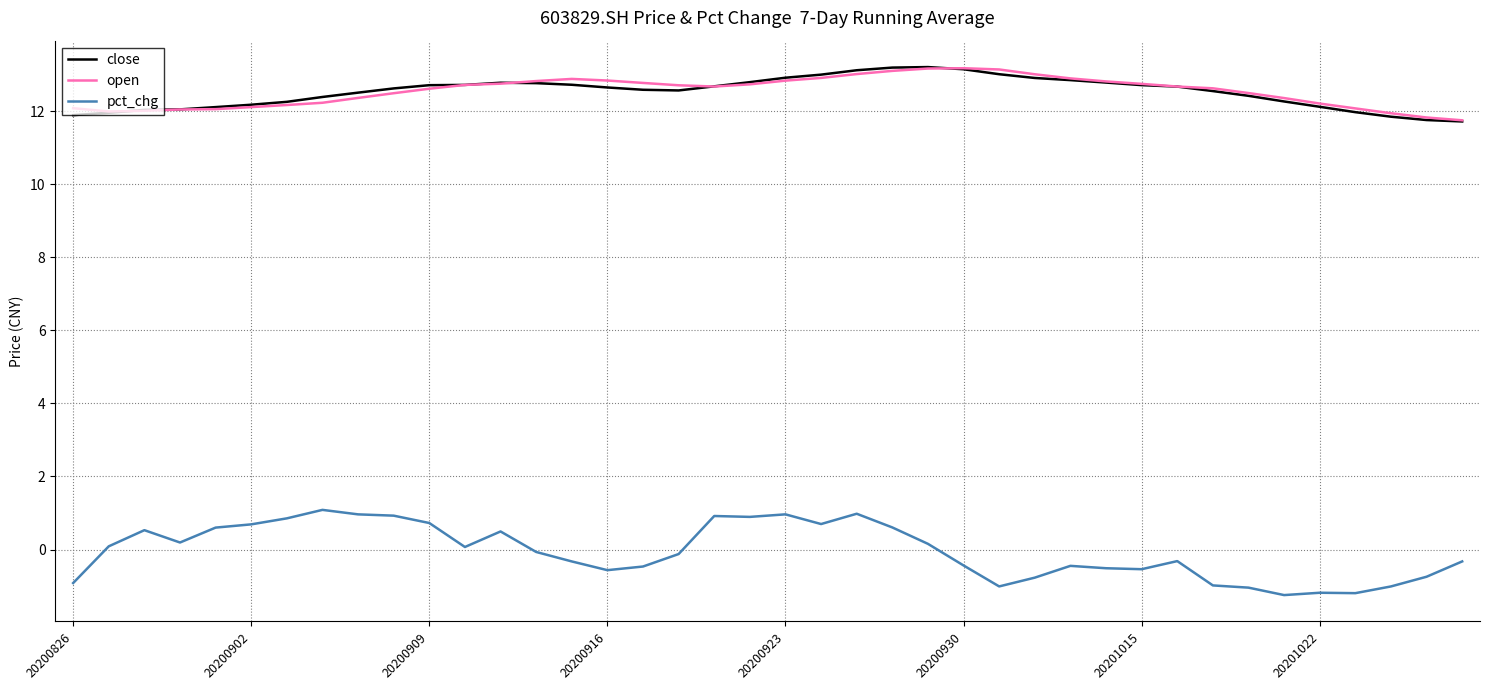

Which series has the widest spread of values?

pct_chg